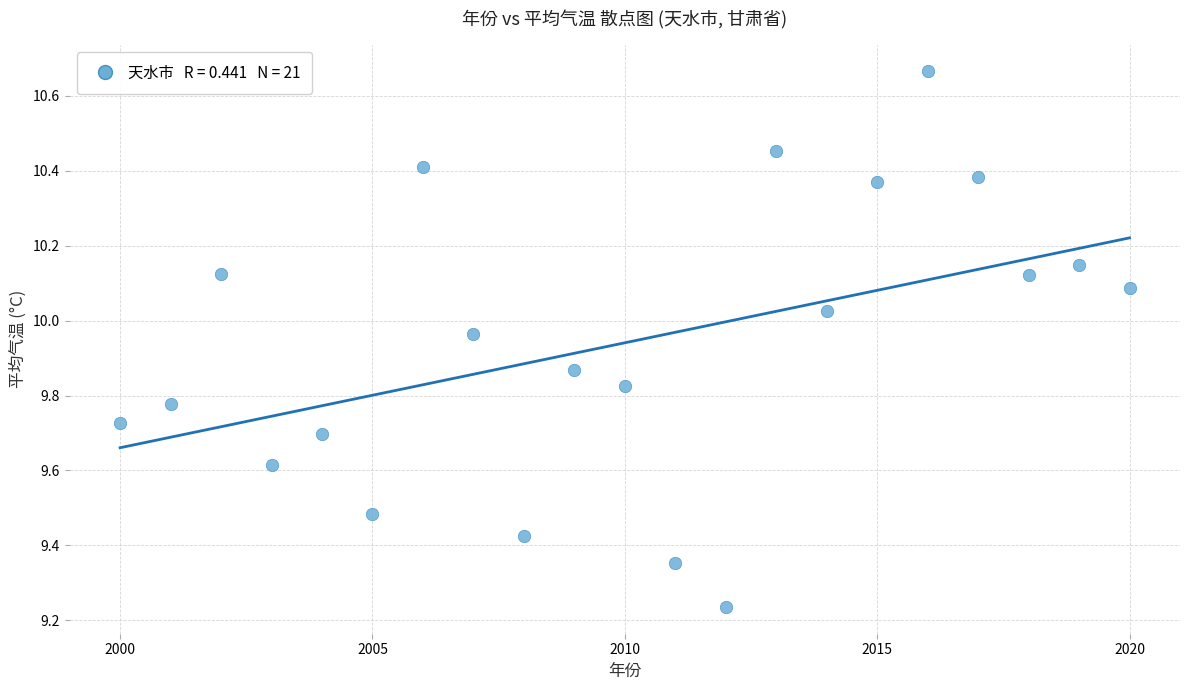

What is the range of X values (max minus min)?

20.0